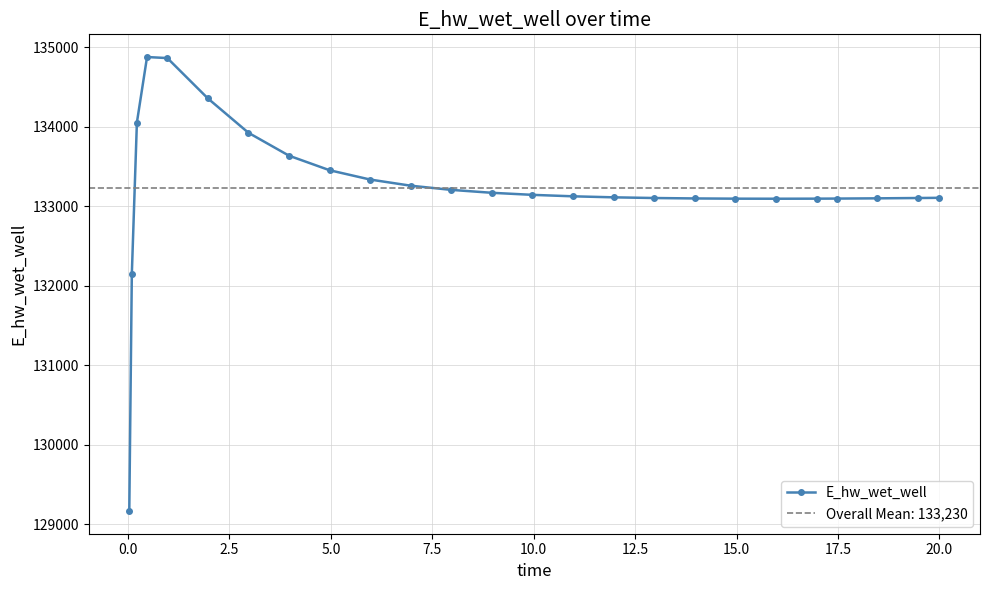

What is the value of the E_hw_wet_well point at the 15th from the left?

133126.0